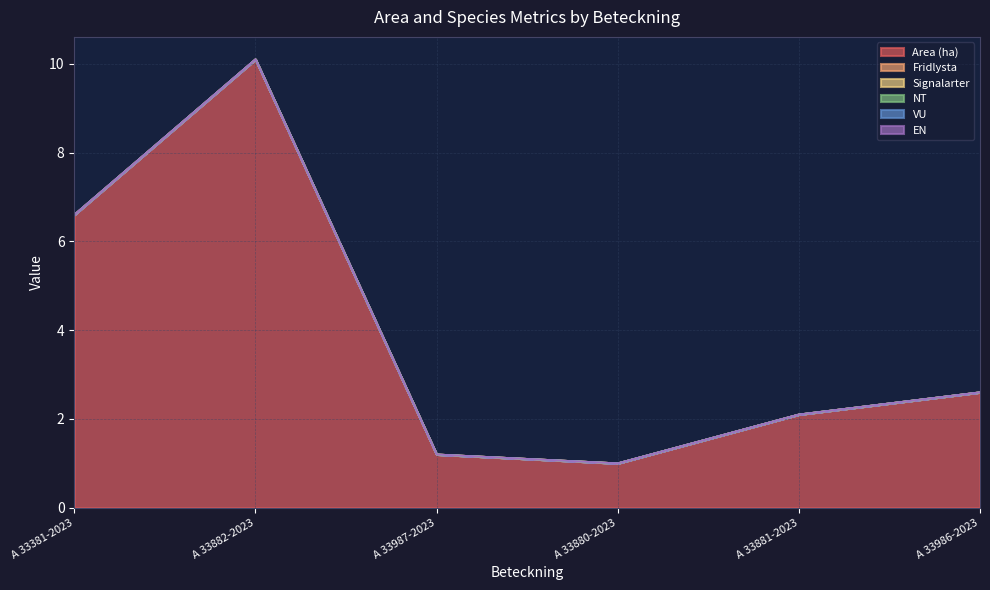

Reading left to right, what are all the values shown in this chart?

Area (ha): 6.6	10.1	1.2	1.0	2.1	2.6
Fridlysta: 0.0	0.0	0.0	0.0	0.0	0.0
Signalarter: 0.0	0.0	0.0	0.0	0.0	0.0
NT: 0.0	0.0	0.0	0.0	0.0	0.0
VU: 0.0	0.0	0.0	0.0	0.0	0.0
EN: 0.0	0.0	0.0	0.0	0.0	0.0